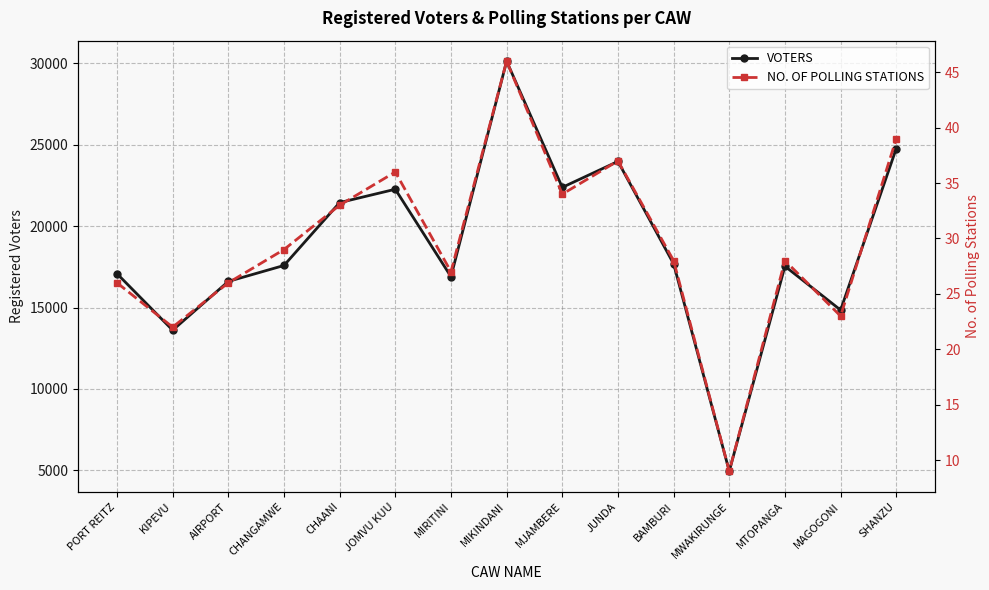

True or false: NO. OF POLLING STATIONS and VOTERS intersect in this chart.

False